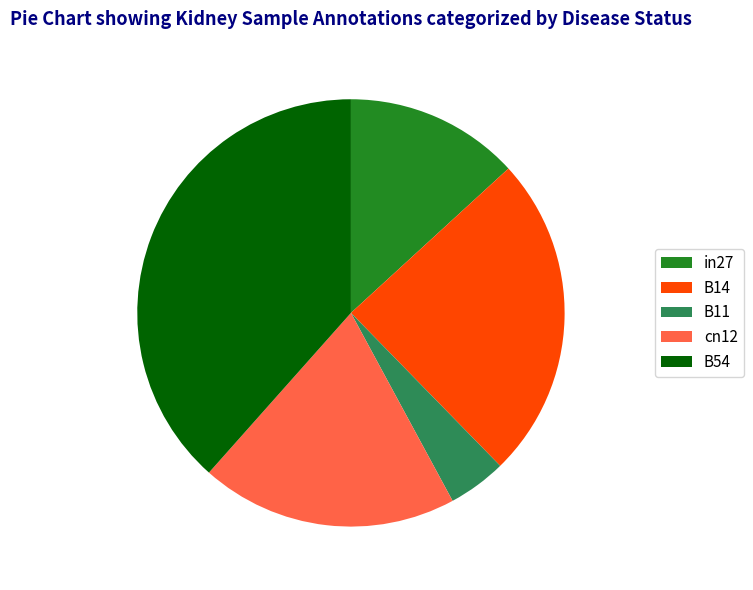

Which category has the biggest portion of the pie?

B54